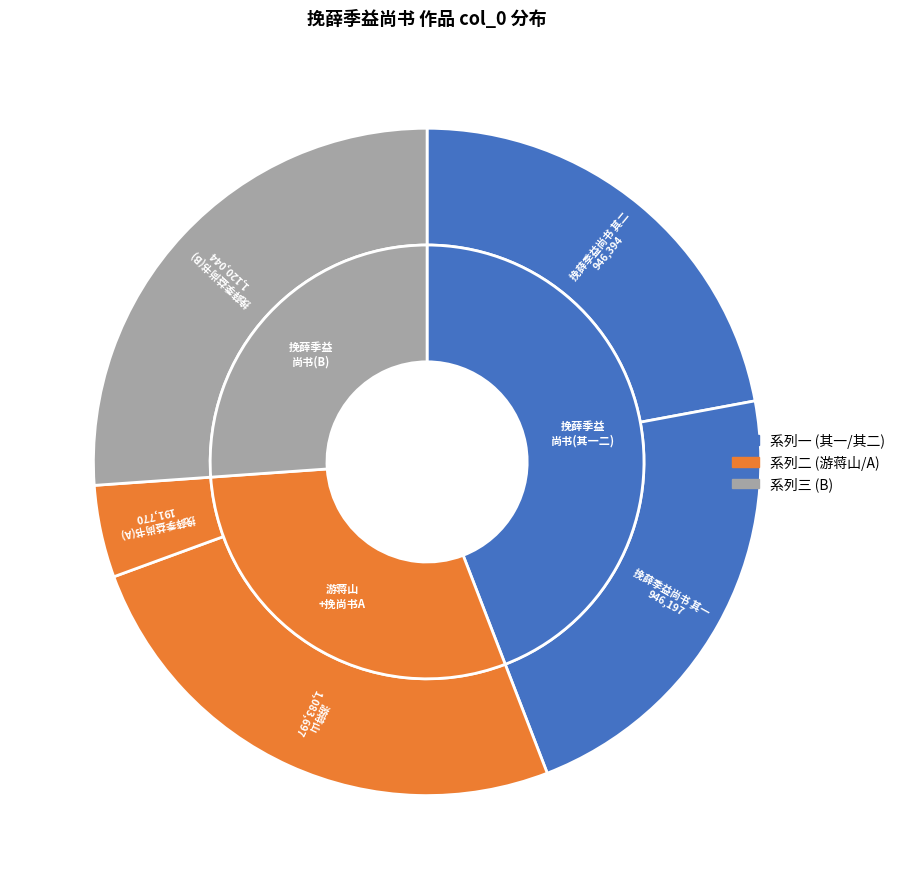

Rank the categories by value from lowest to highest.

挽薛季益尚书, 挽薛季益尚书 其一, 挽薛季益尚书 其二, 陪洪景卢左司马德骏薛季益冯圆中三郎中汪中嘉总干游蒋山以三十六陂春水分韵得三字, 挽薛季益尚书